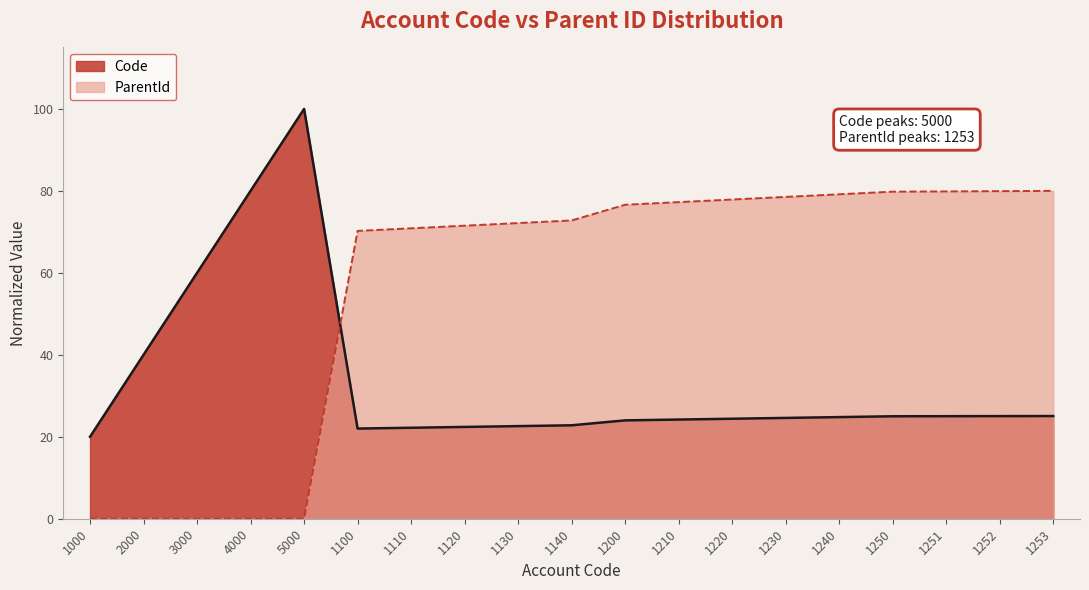

How many distinct data groups are displayed?

2